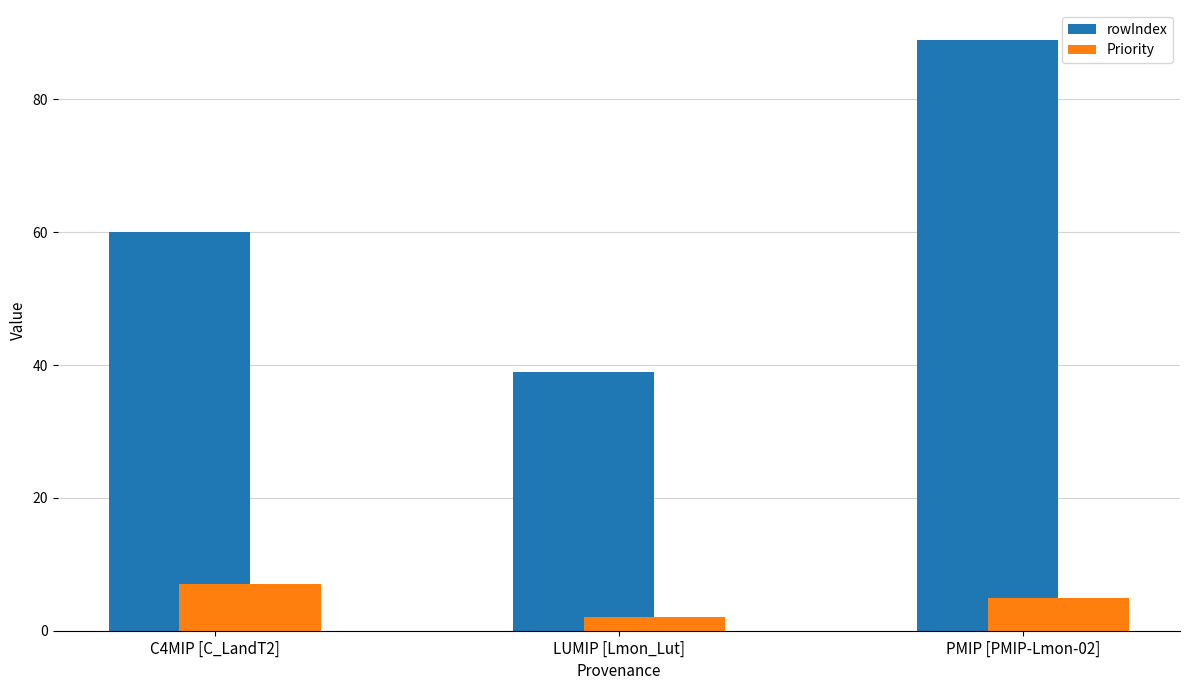

At how many categories does at least one series exceed 28?

3